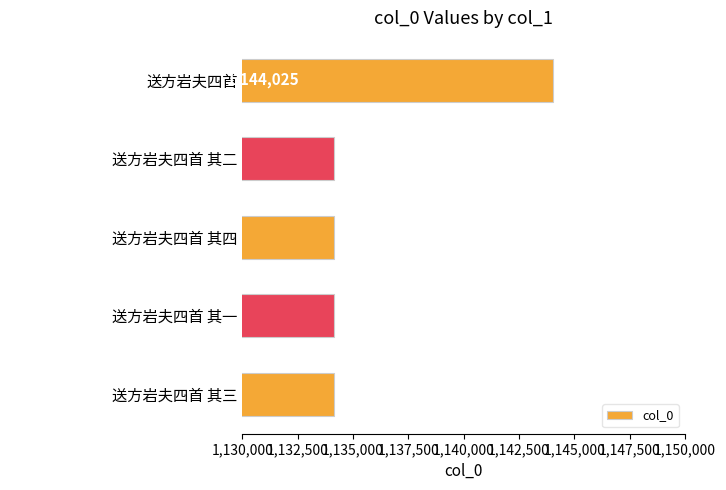

List the labels in order of value, largest first.

送方岩夫四首, 送方岩夫四首 其一, 送方岩夫四首 其二, 送方岩夫四首 其三, 送方岩夫四首 其四